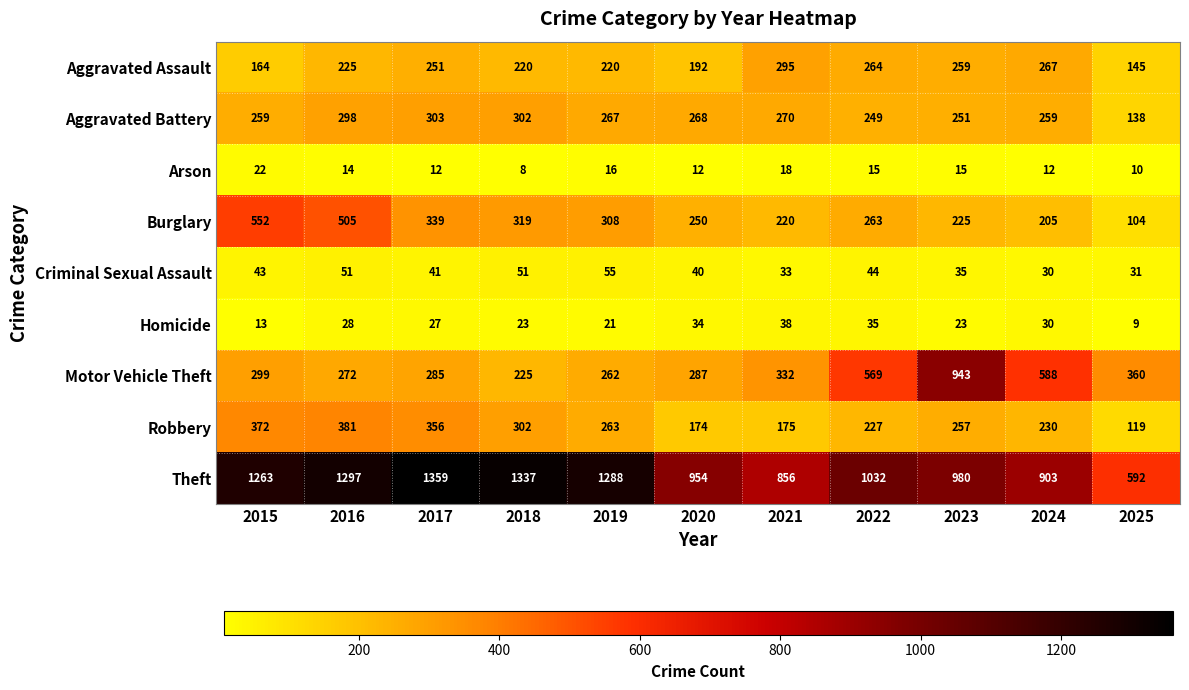

Which label corresponds to the largest value in the chart?

2017